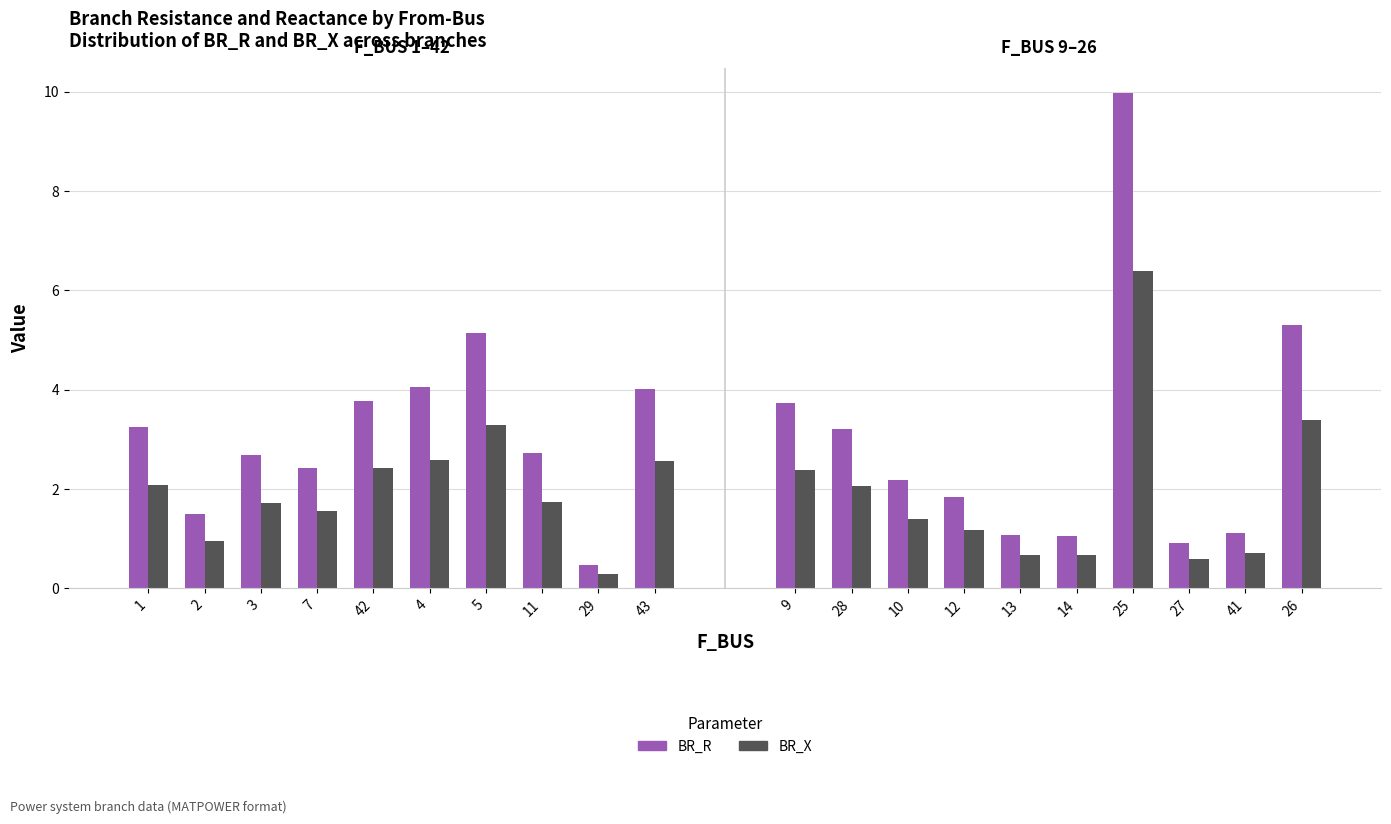

Read the BR_X value at 3.

1.7